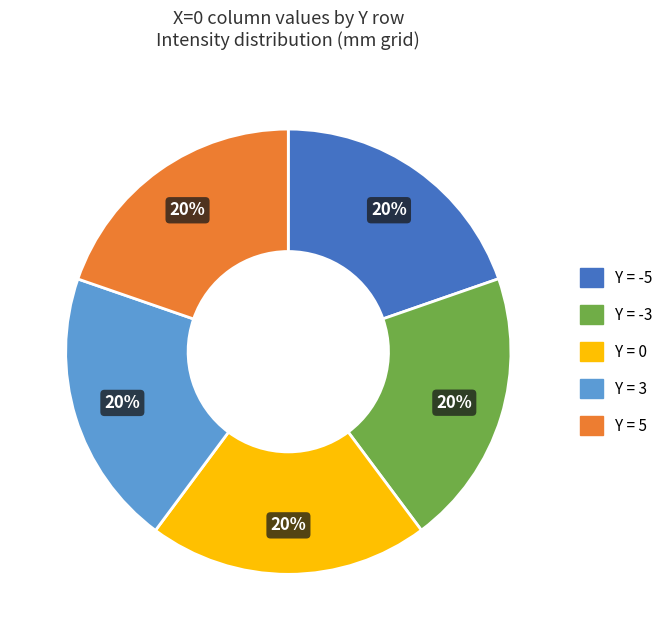

Do Y = -3 and Y = 0 together represent more than half of the pie?

No